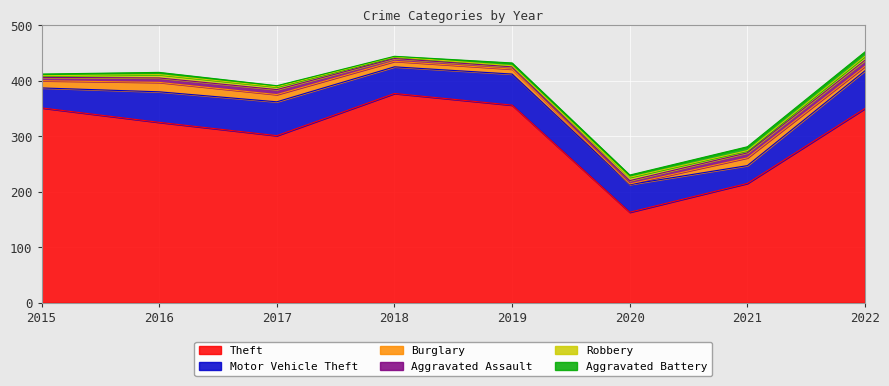

What is the value of the Robbery point at the 5th from the left?

2